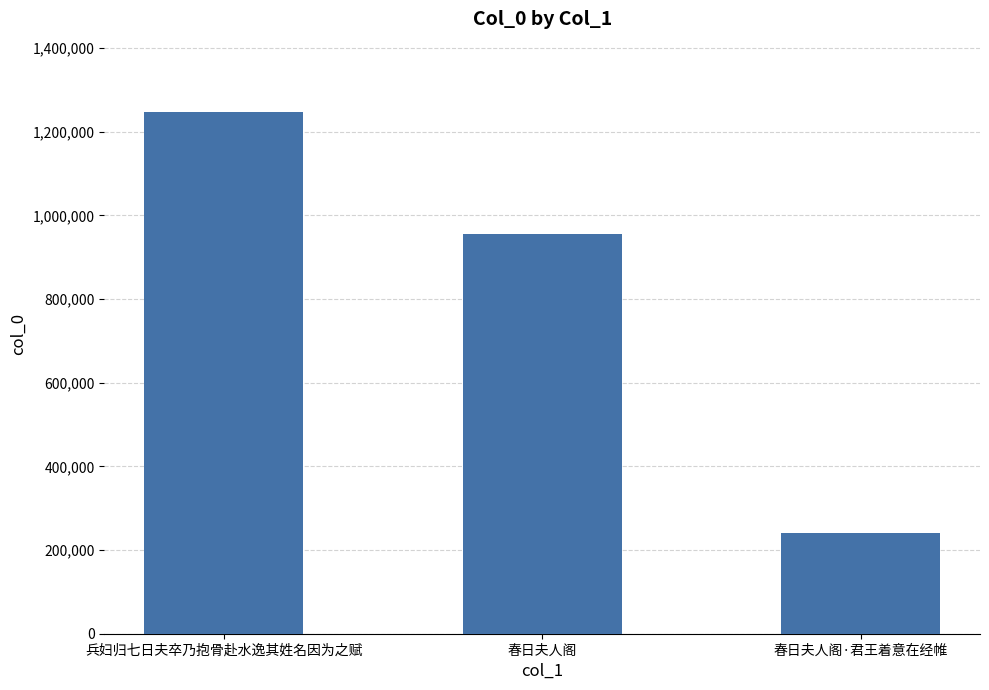

Rank the categories by value from highest to lowest.

兵妇归七日夫卒乃抱骨赴水逸其姓名因为之赋, 春日夫人阁, 春日夫人阁·君王着意在经帷